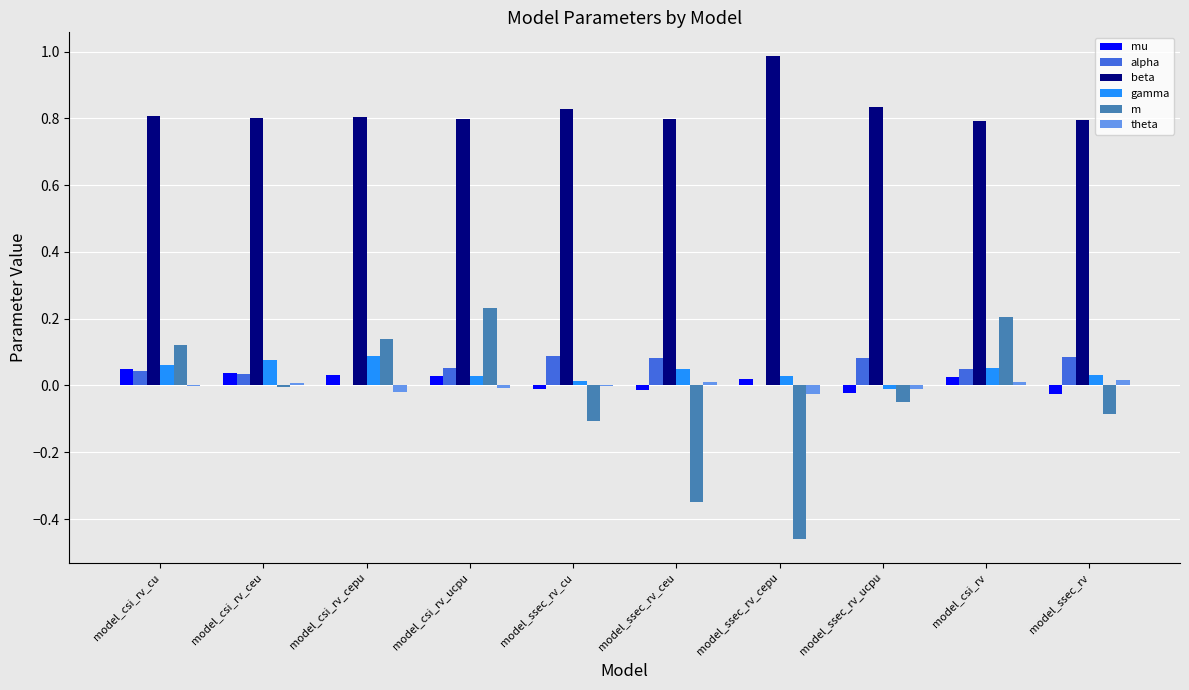

Is the value of theta at model_csi_rv_cepu greater than the value of beta at model_ssec_rv_ceu?

No